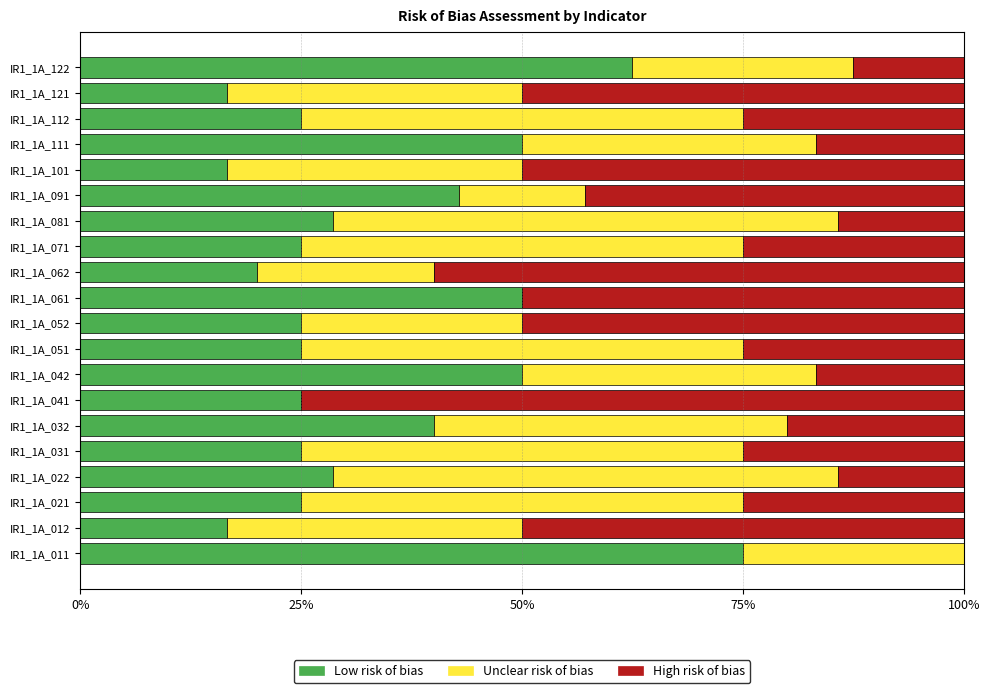

What is the maximum value for Low risk of bias?

75.0